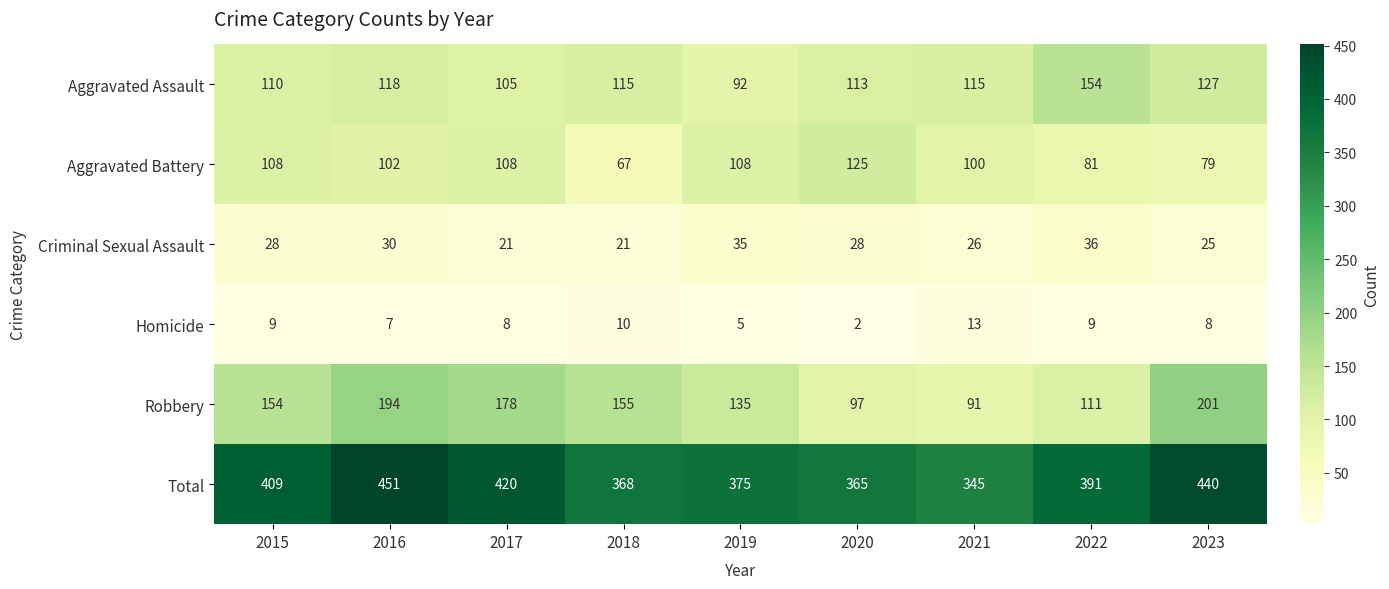

What is the lowest value of the Criminal Sexual Assault series?

21